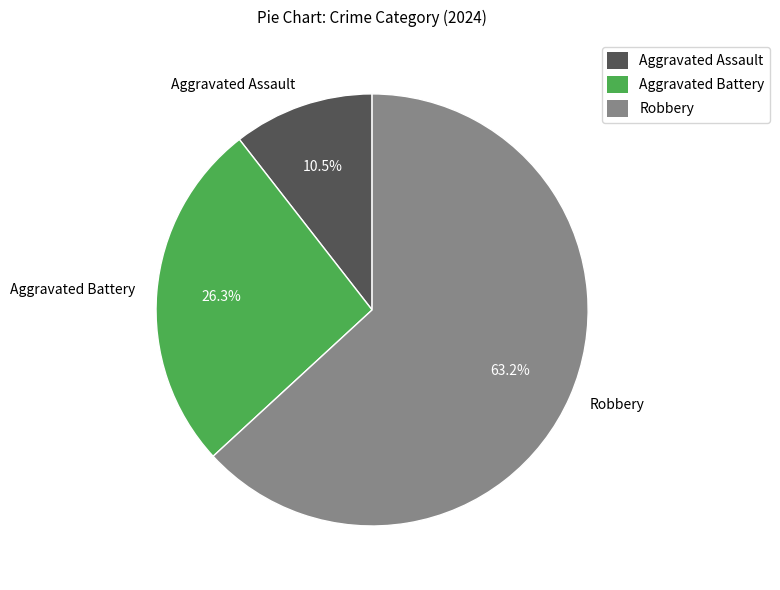

How many segments does this pie chart have?

3